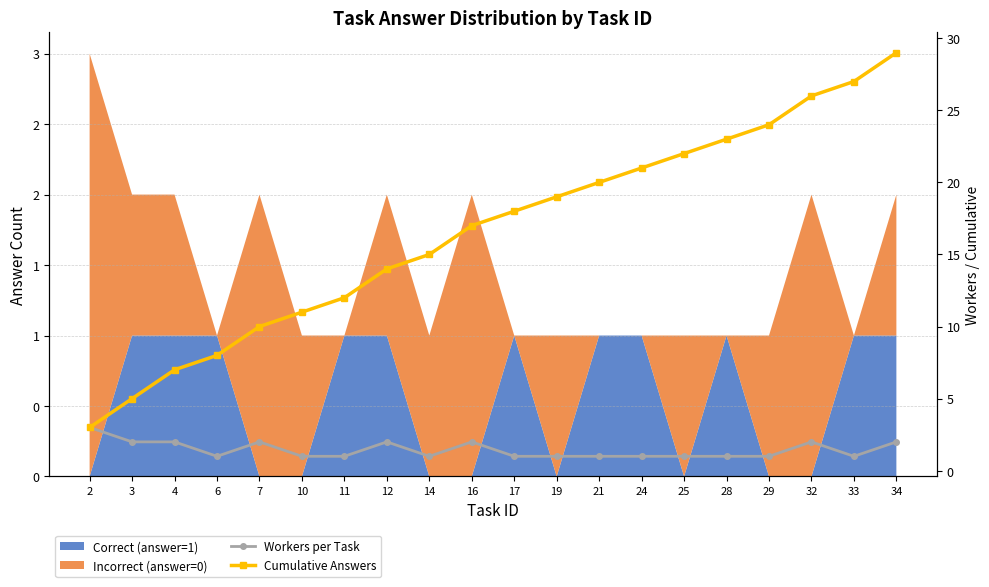

At which category does Workers per Task reach its first local valley?

6